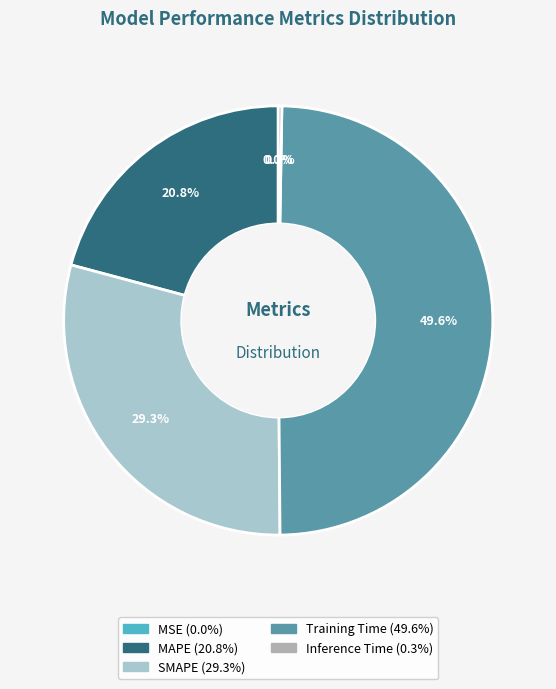

Is there a majority slice in this chart?

No